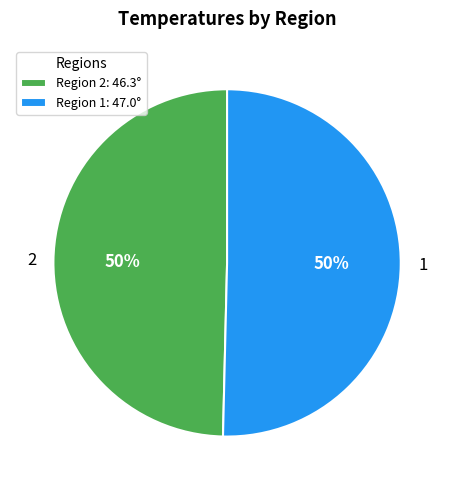

To the nearest percent, what portion does 1 represent?

50%